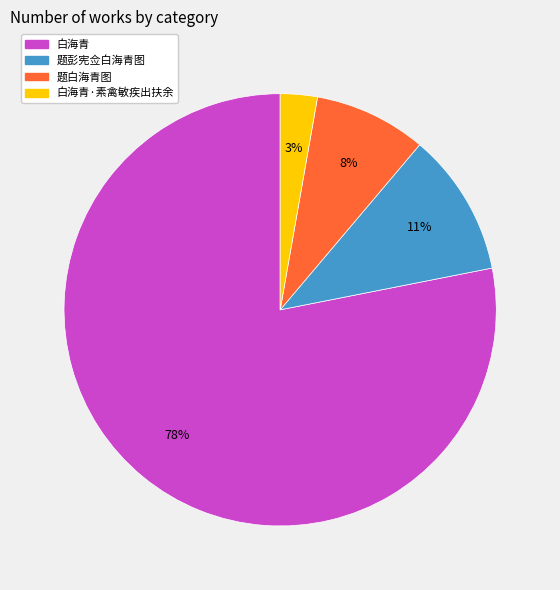

The 白海青 slice represents 27% of the pie. True or false?

False